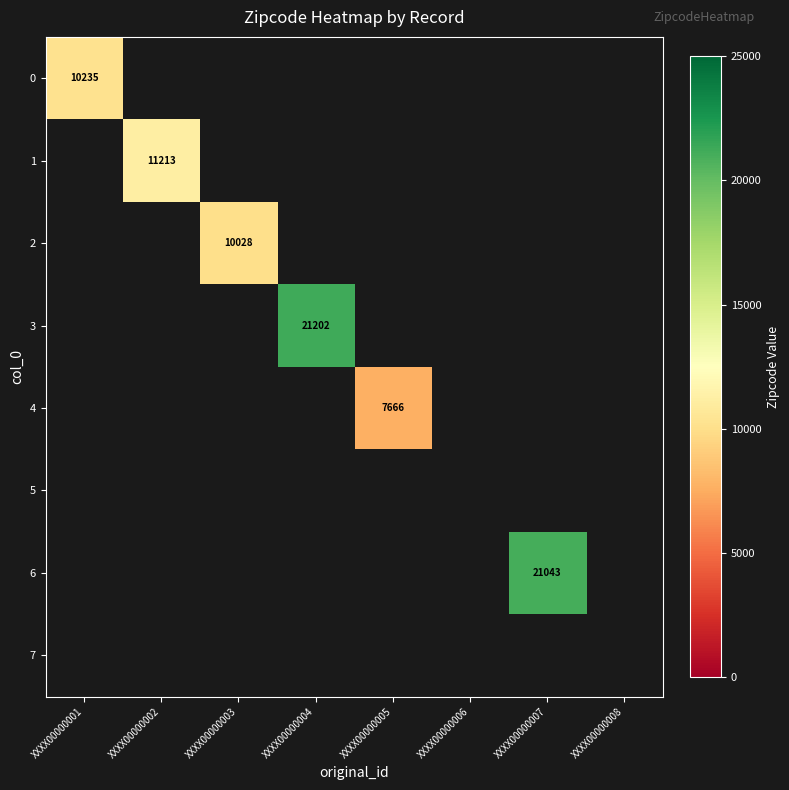

What is the smallest value displayed?

7666.0